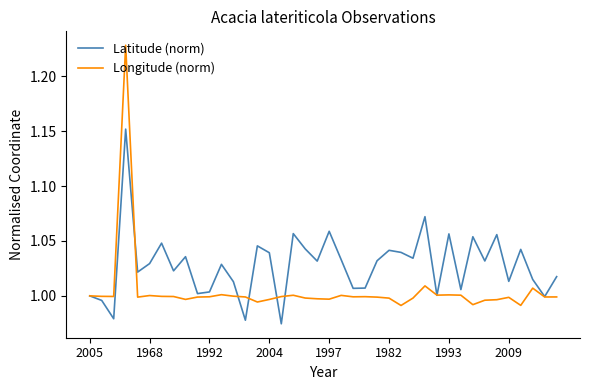

List the series in order of their overall mean, highest first.

Latitude (norm), Longitude (norm)